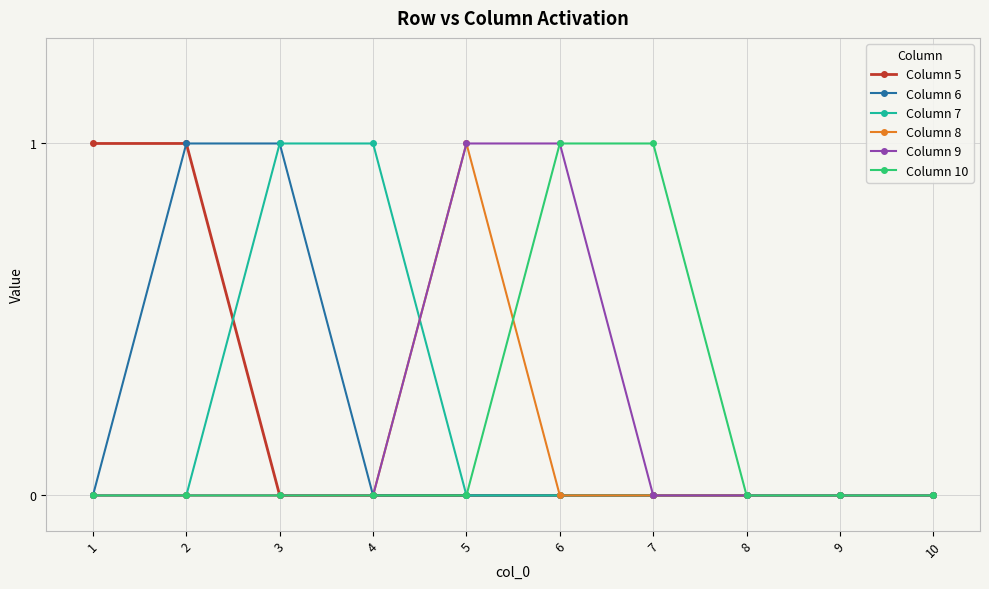

At which label does Column 8 reach its peak?

5